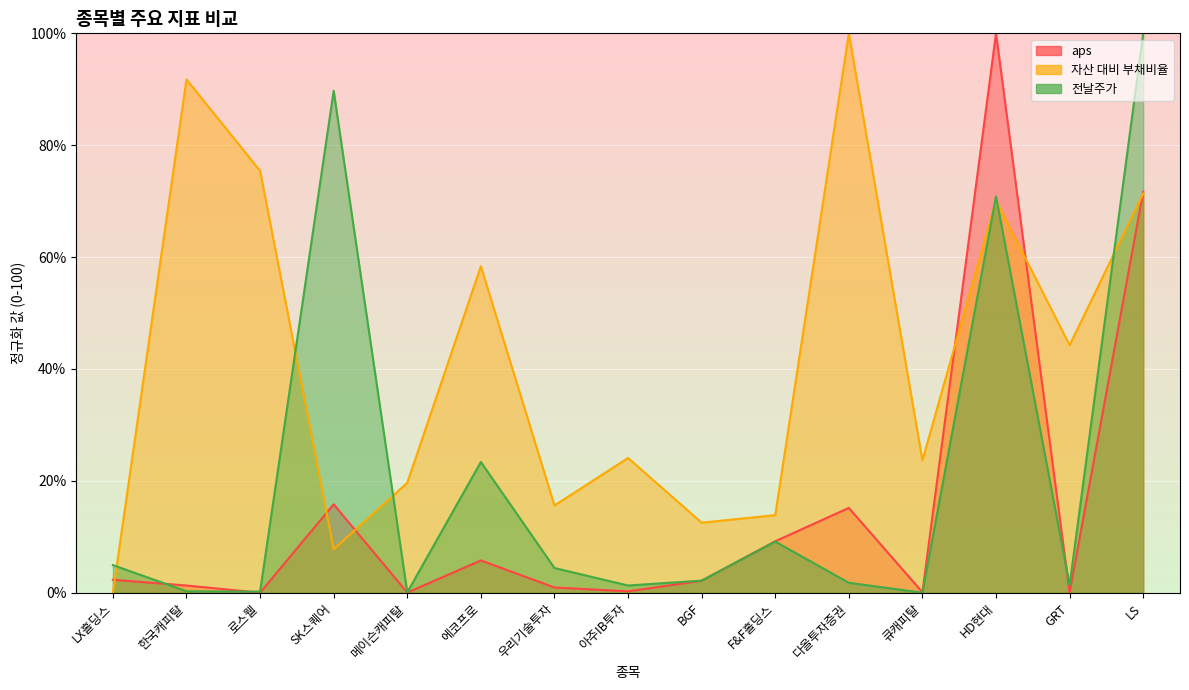

What is the difference between the maximum and minimum values in the aps series?

100.0